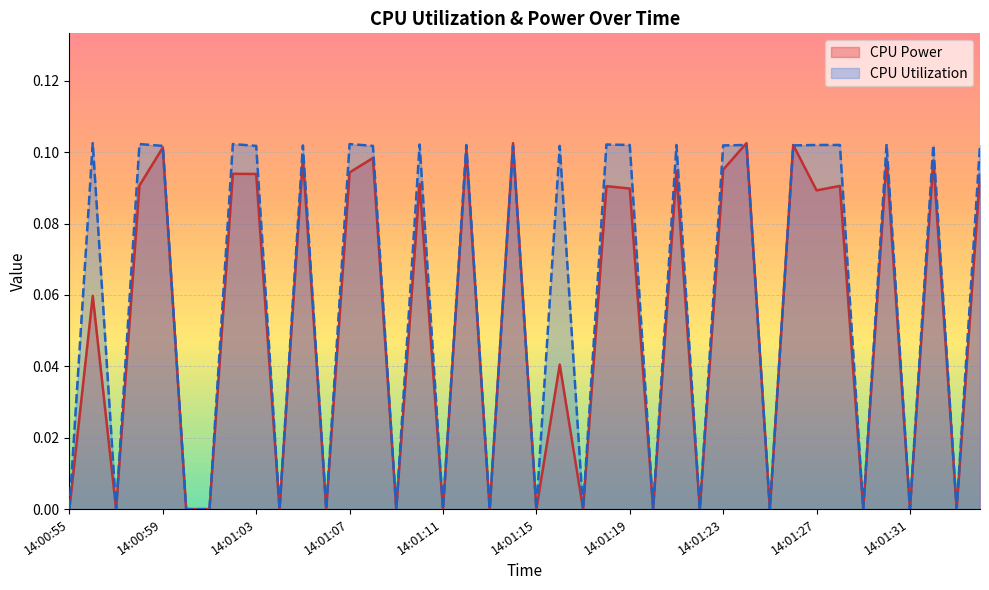

What is the difference between the CPU Power values at 14:01:33 and 14:01:30?

0.1